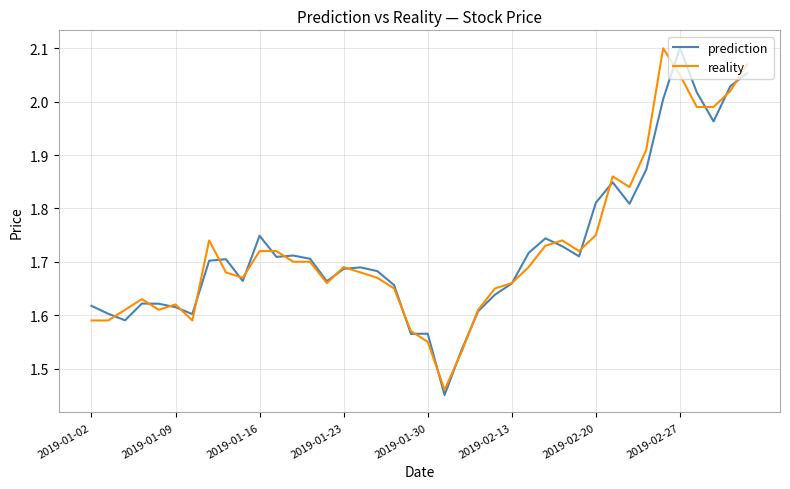

How many categories are shown in the chart?

40